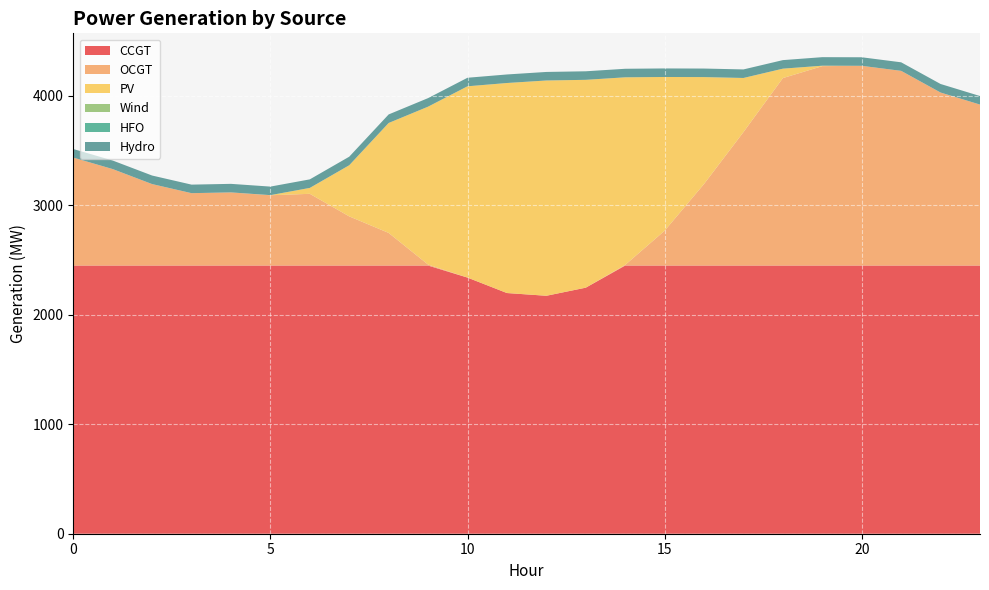

Reading right to left, list all the values displayed in this chart.

CCGT: 2449	2449	2449	2449	2449	2449	2449	2449	2449	2449	2247	2173	2198	2339	2449	2449	2449	2449	2449	2449	2449	2449	2449	2449
OCGT: 1470	1580	1778	1824	1821	1712	1219	745	318	6	0	0	0	0	9	298	449	655	642	668	661	744	881	986
PV: 0	0	0	0	4	86	494	976	1404	1713	1898	1966	1918	1747	1442	1004	467	54	1	0	0	0	0	0
Wind: 0	0	0	0	0	0	0	0	0	0	0	0	0	0	0	0	0	0	0	0	0	0	0	0
HFO: 0	0	0	0	0	0	0	0	0	0	0	0	0	0	0	0	0	0	0	0	0	0	0	0
Hydro: 78	78	78	78	78	78	78	78	78	78	78	78	78	78	78	78	78	78	78	78	78	78	78	78